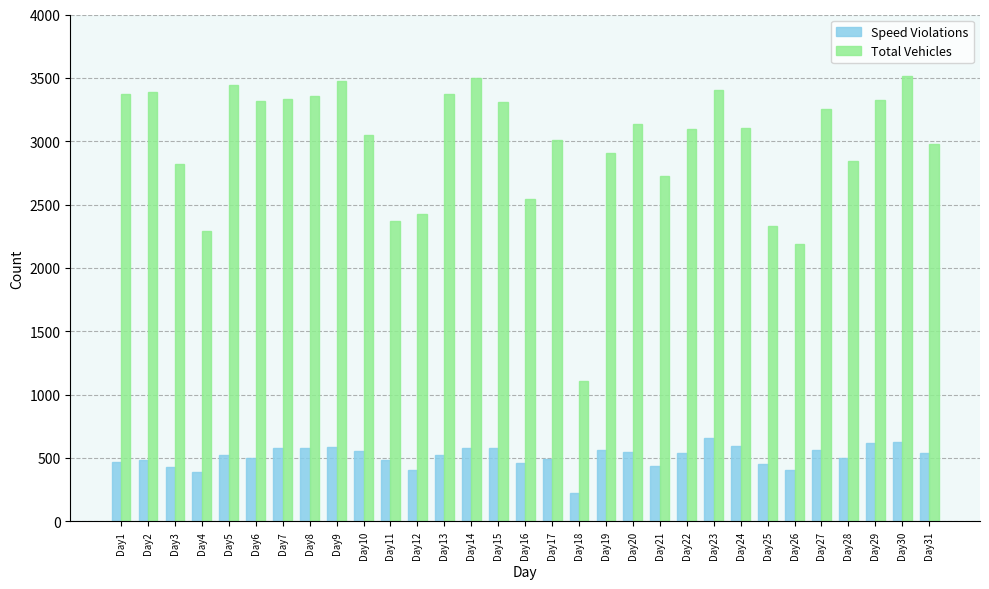

What are all the series names shown in the legend?

Speed Violations, Total Vehicles